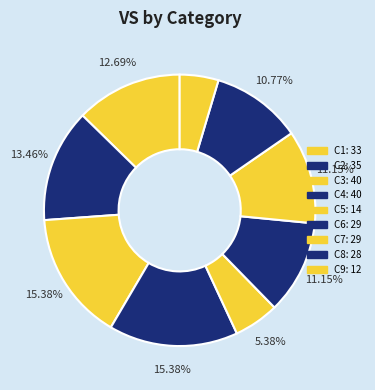

The C4 slice represents 15% of the pie. True or false?

True